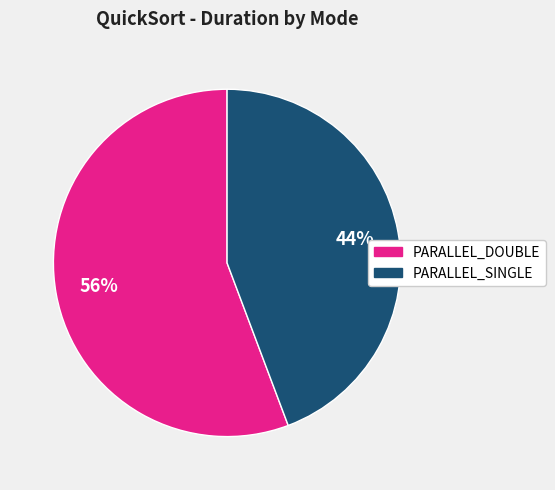

To the nearest percent, what is the average slice percentage?

50%